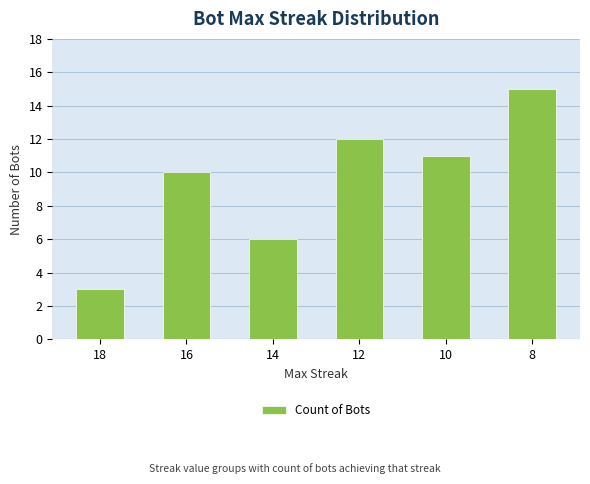

Rank the categories by value from lowest to highest.

18, 14, 16, 10, 12, 8